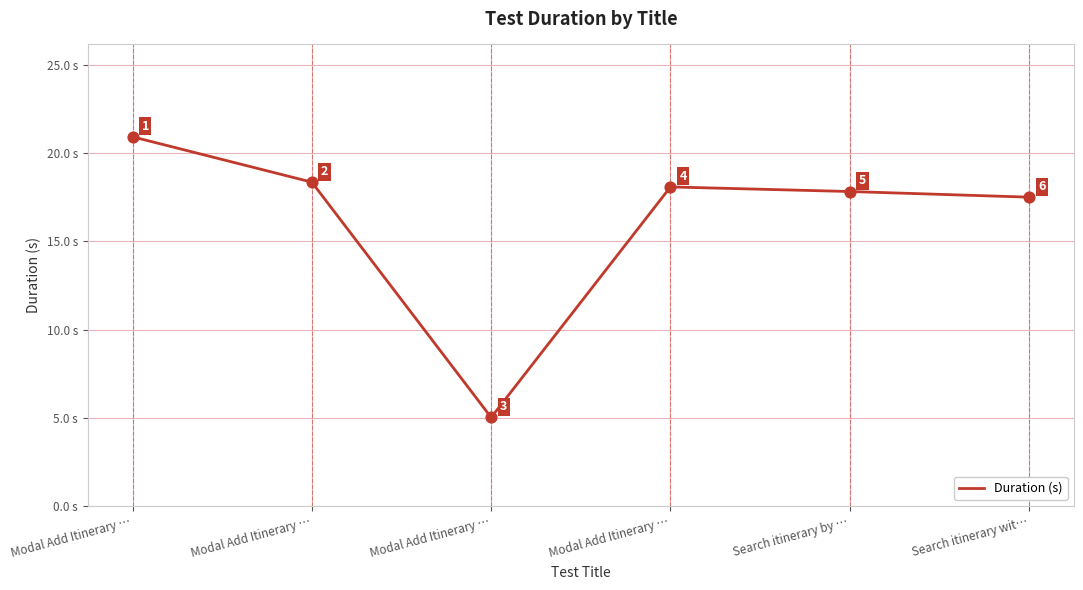

What is the ratio of the value at Search itinerary by … to the value at Modal Add Itinerary …?

1.0